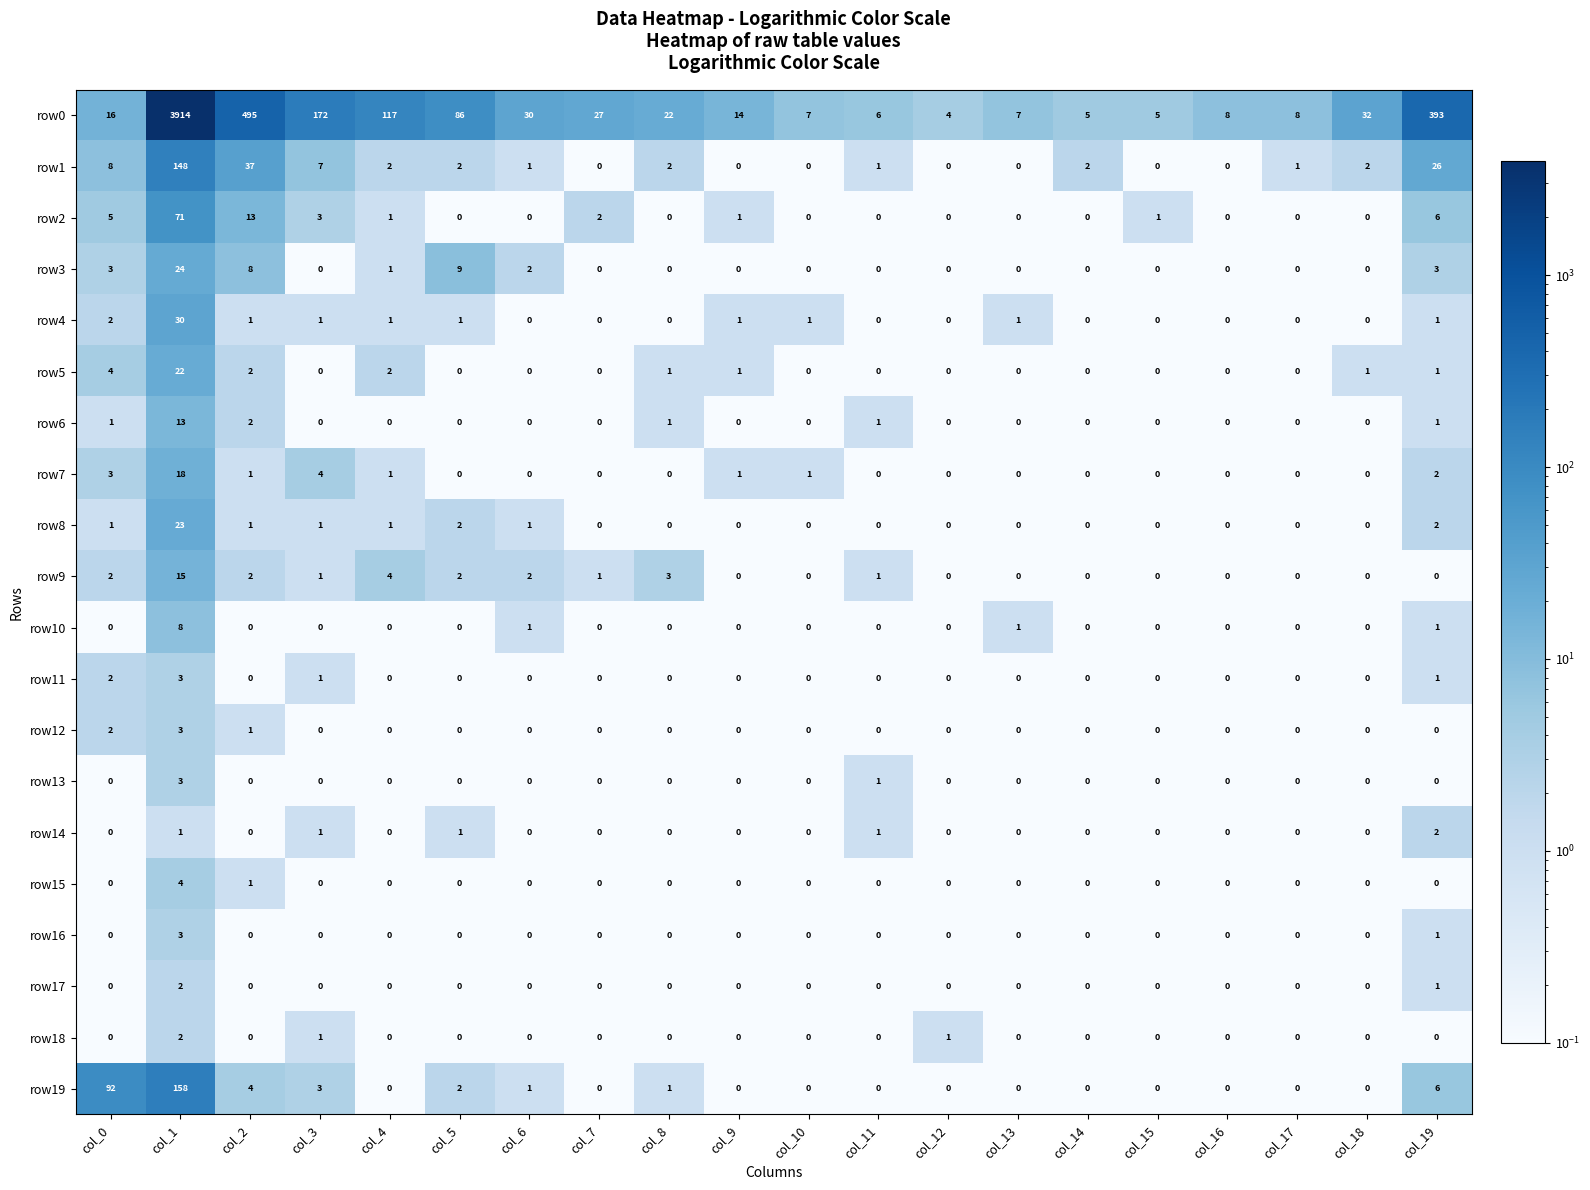

At which category is the sum across all series the highest?

col_1